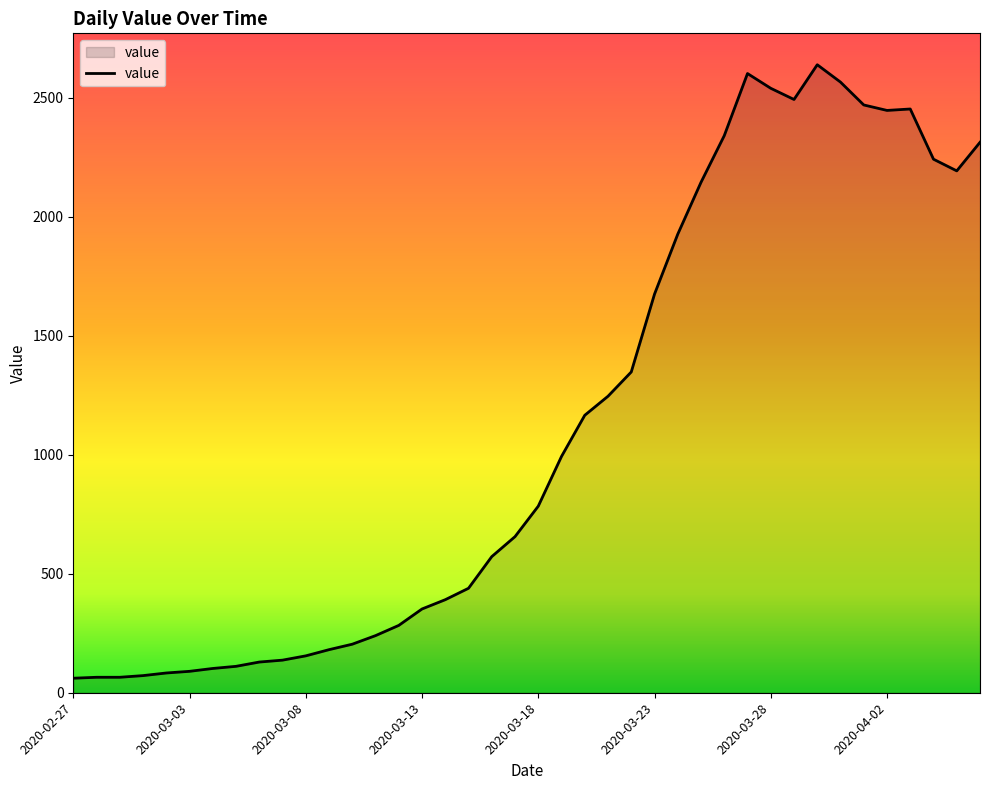

What is the difference between the maximum and minimum values?

2578